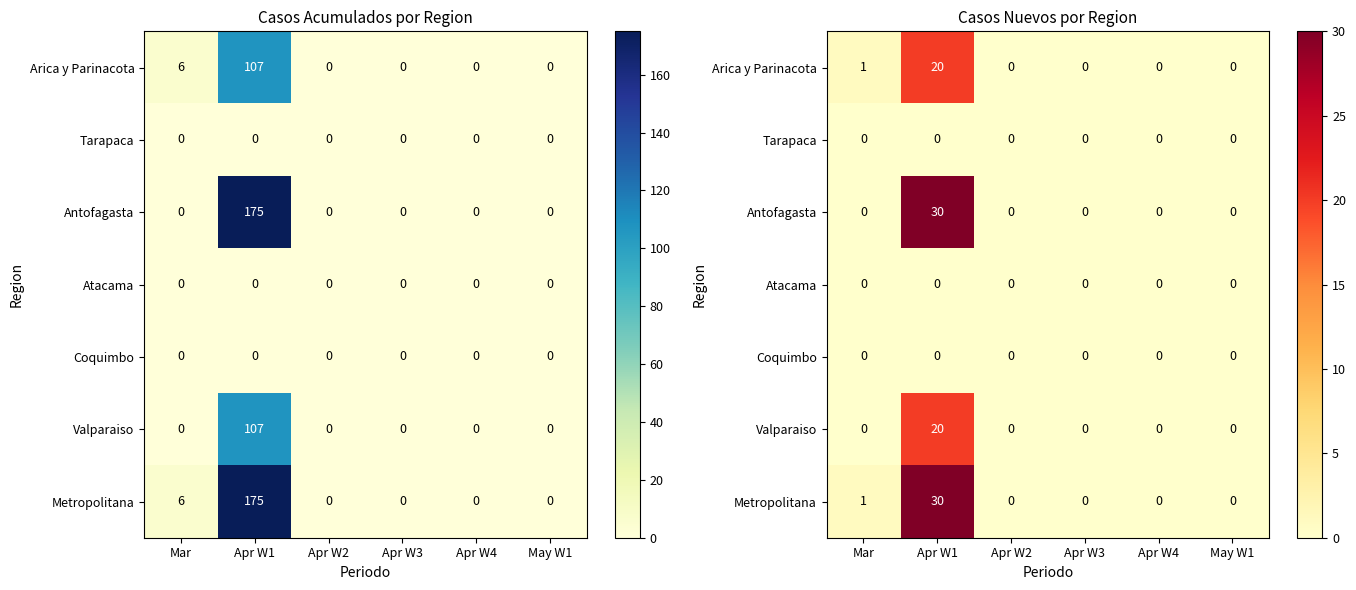

The value of Metropolitana at Apr W3 is 0. True or false?

True